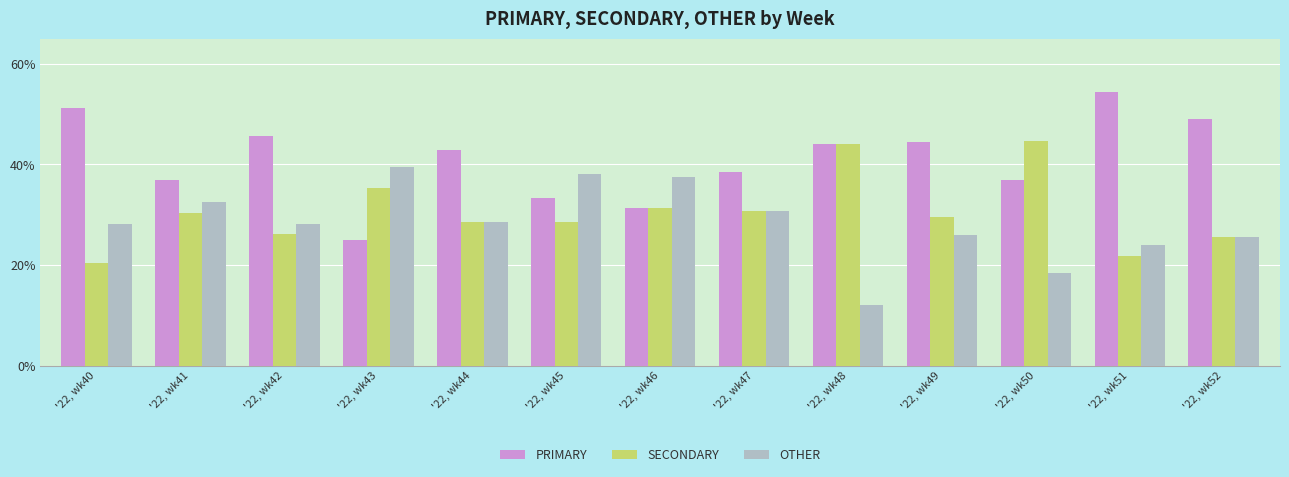

At how many categories does at least one series exceed 47?

3